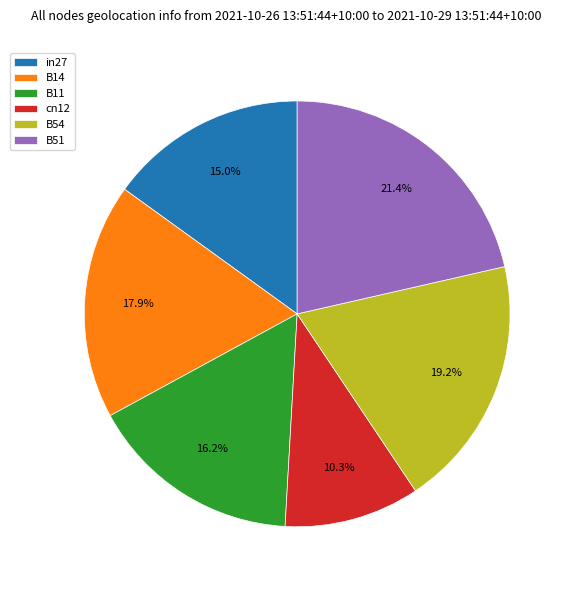

Does B14 account for over 50% of the chart?

No